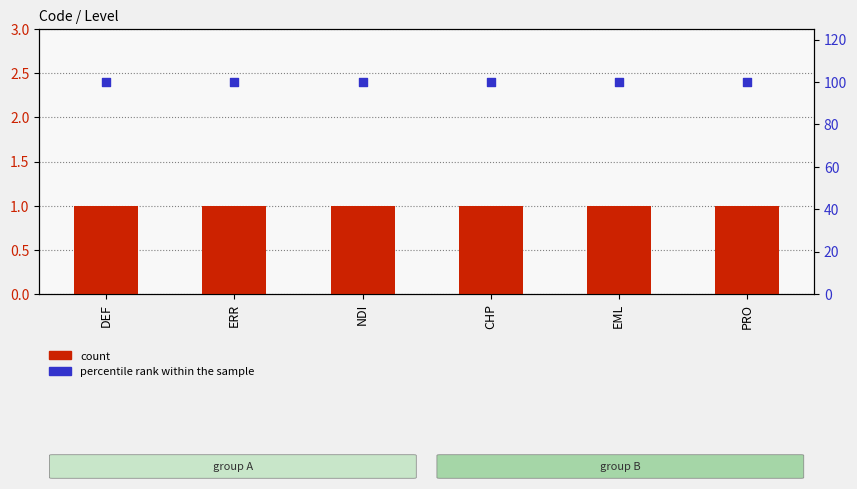

What are all the series names shown in the legend?

count, percentile rank within the sample